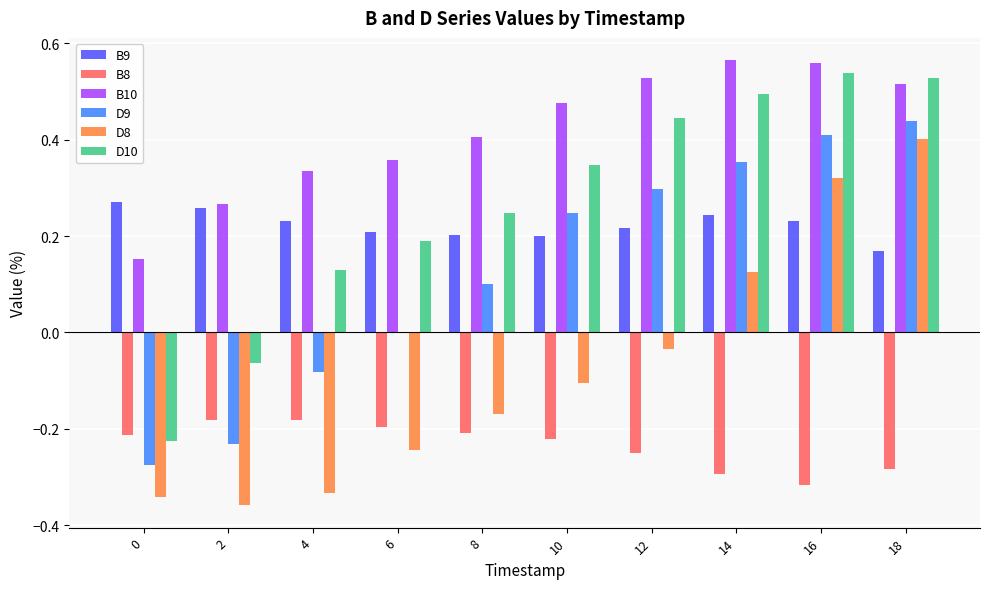

What is the sum of all B8 values?

-2.3